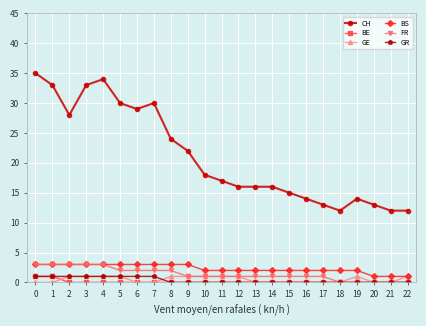

What are all the series names shown in the legend?

CH, BE, GE, BS, FR, GR